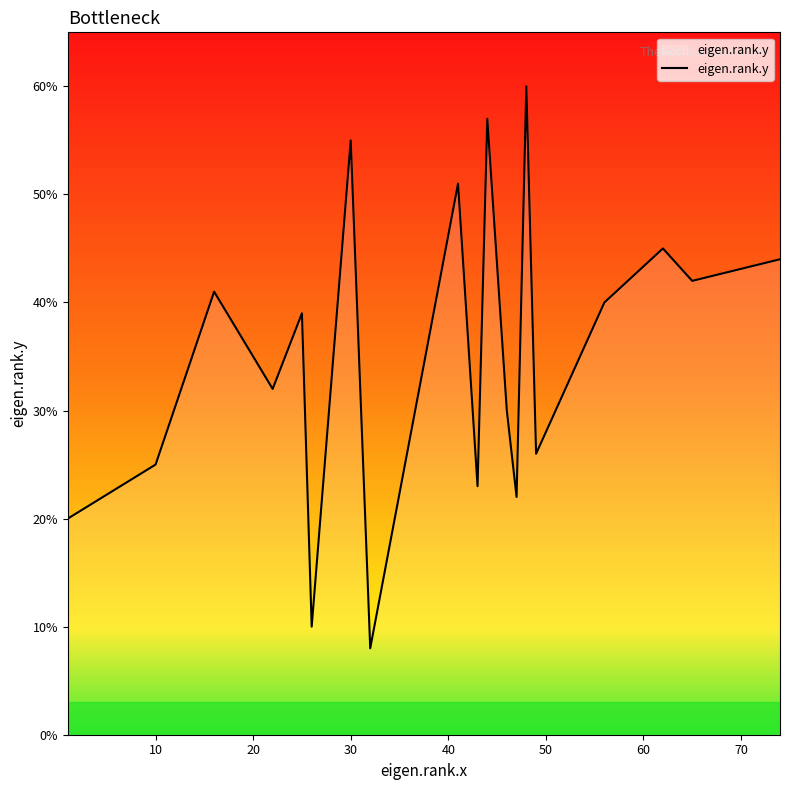

What is the smallest value displayed?

8